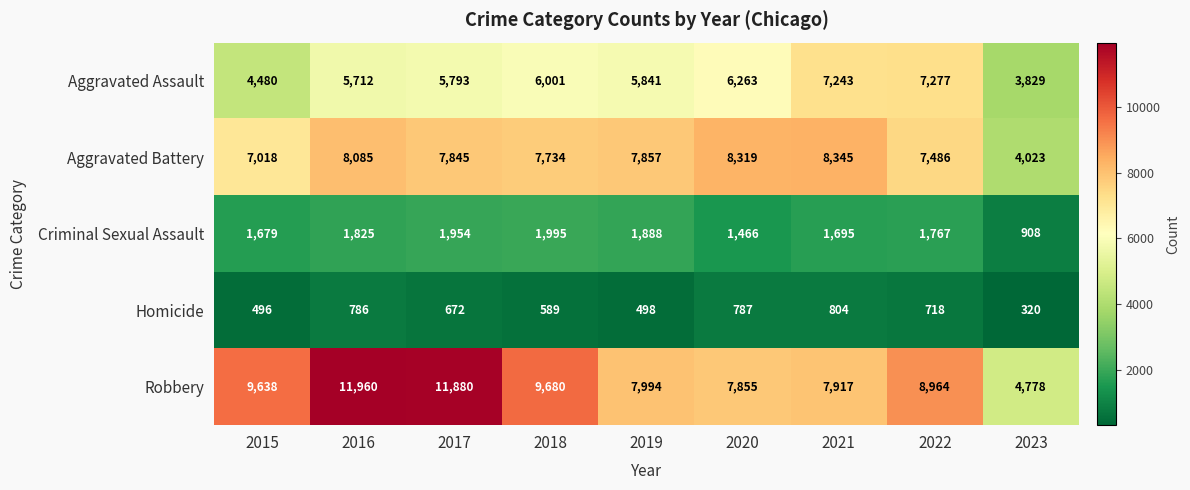

What is the difference between the second highest and minimum values in the Aggravated Assault series?

3414